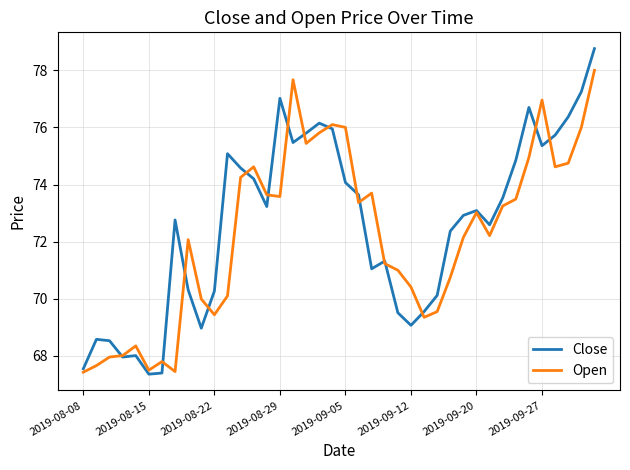

In Close, how many points are higher than both neighbors (excluding endpoints)?

9